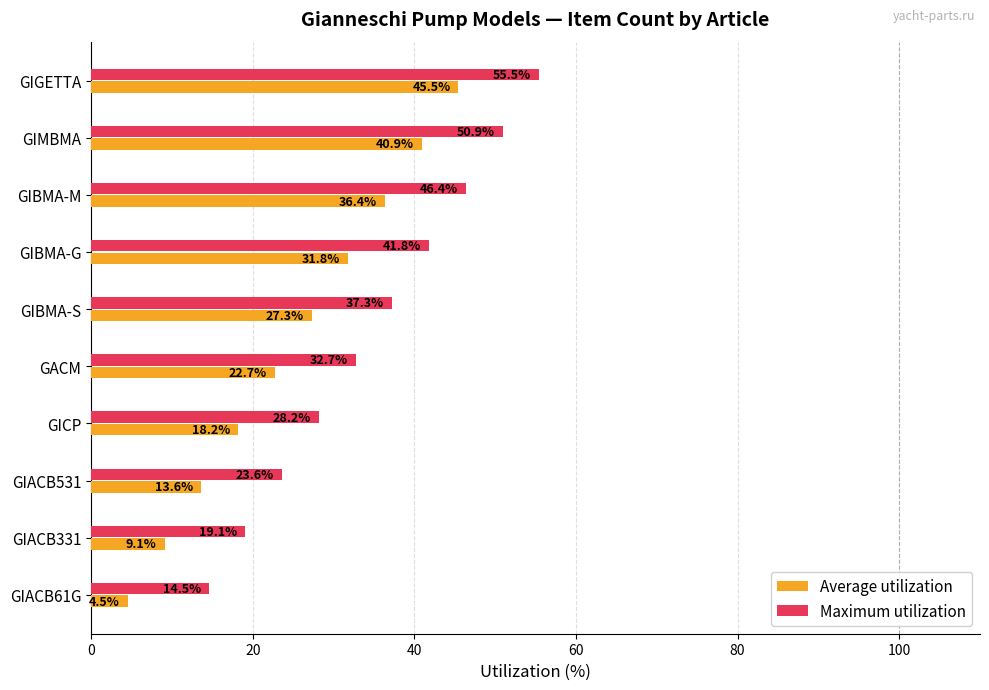

What is the difference between the highest and lowest values at GIACB61G?

10.0